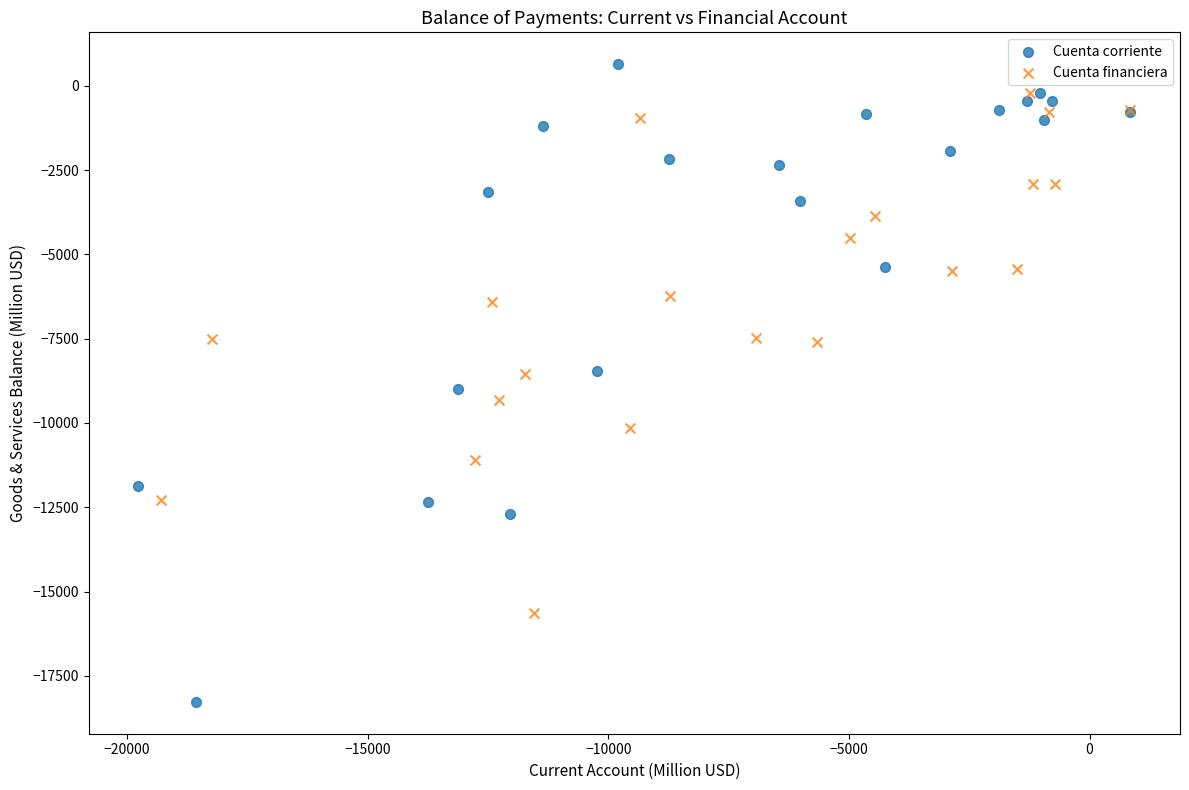

Which series has the largest Y range (max minus min)?

Cuenta corriente